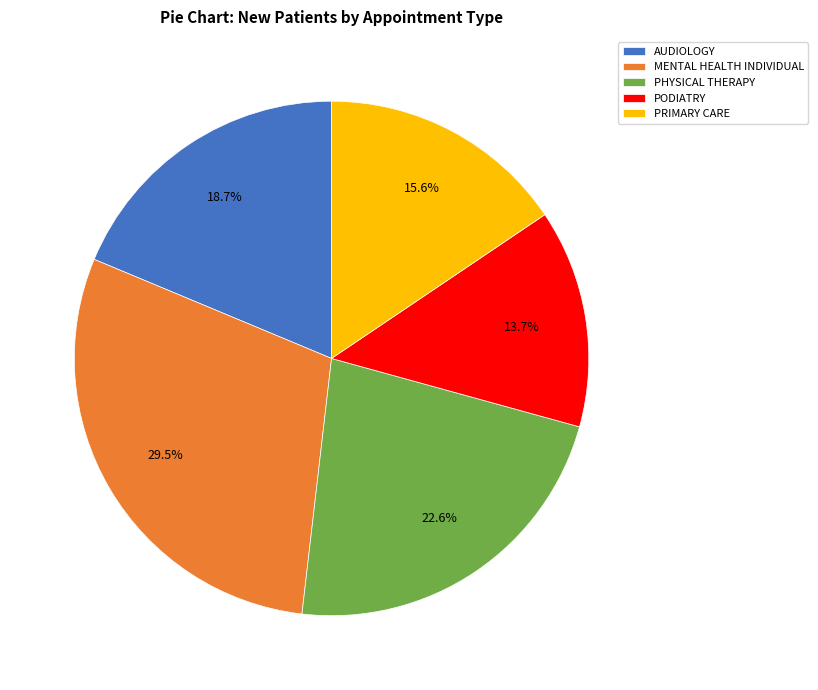

How much of the chart is everything except PRIMARY CARE?

84.4%